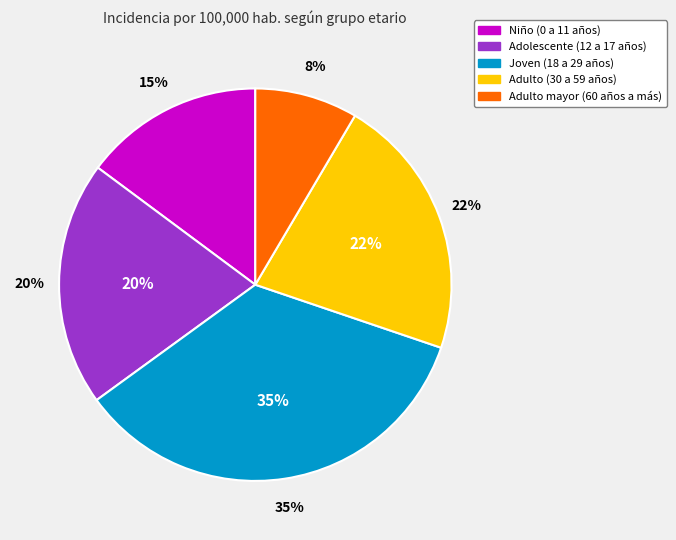

True or false: Adulto (30 a 59 años) accounts for 22% of the total.

True